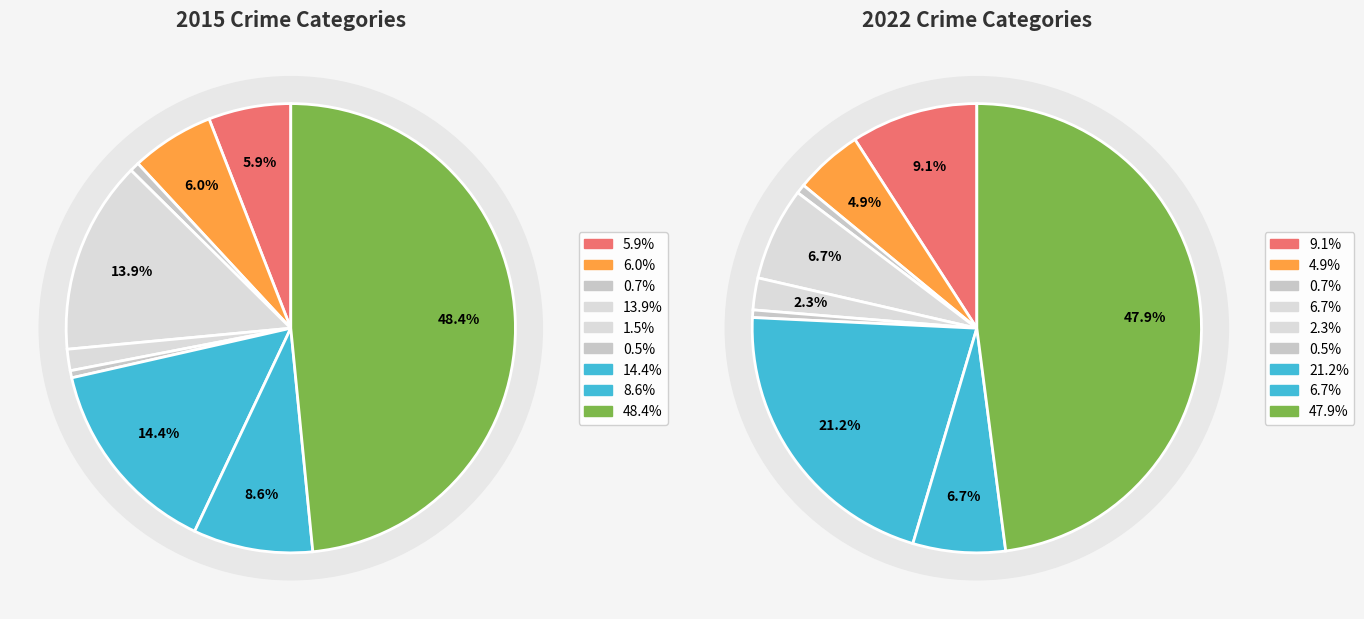

True or false: Motor Vehicle Theft accounts for 2% of the total.

False